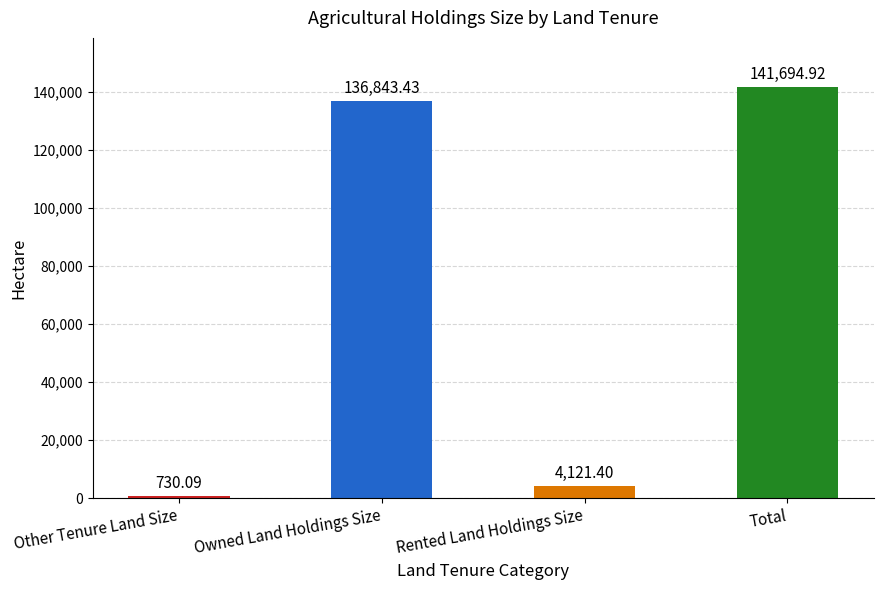

How many distinct data groups are displayed?

1